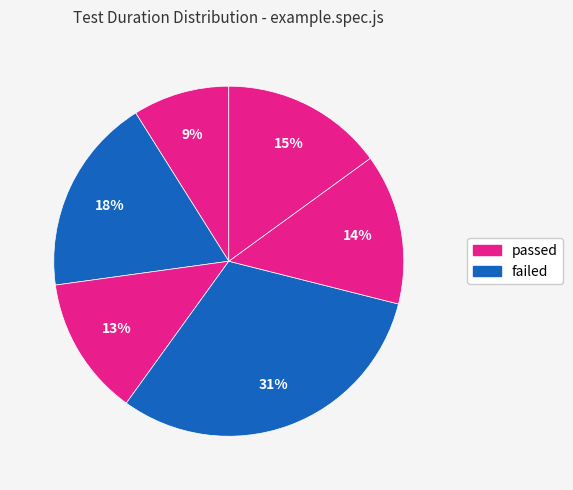

Count the number of slices in the pie.

6